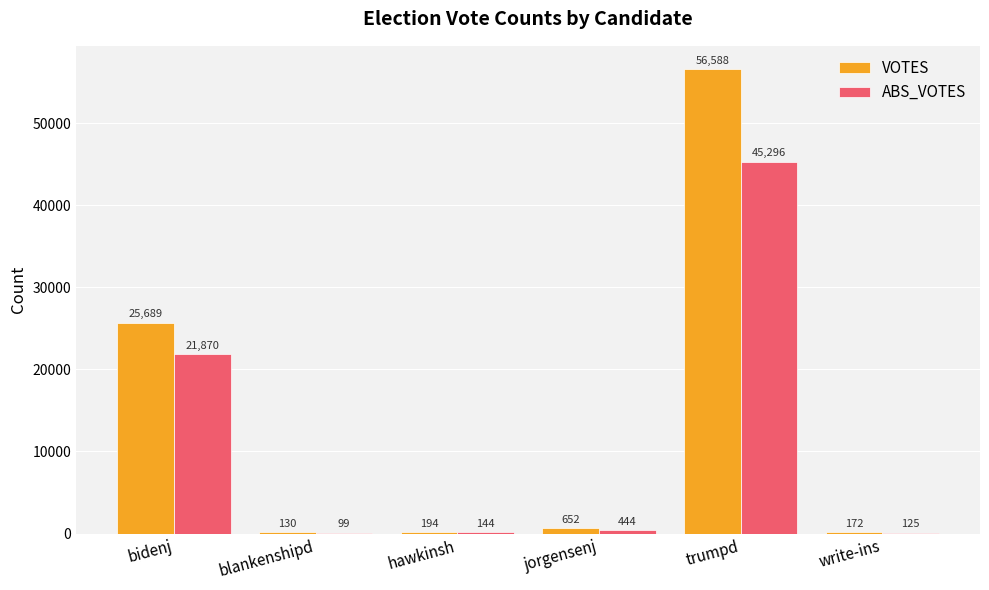

What is the difference between the VOTES values at jorgensenj and write-ins?

480